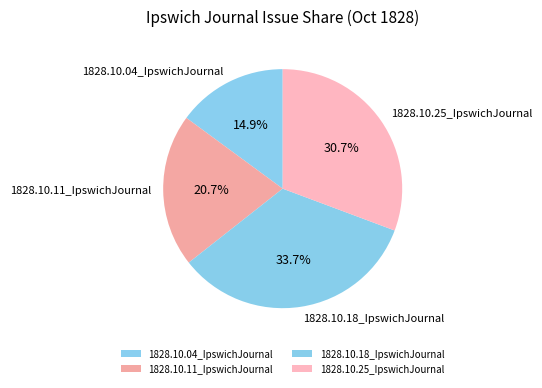

How many segments does this pie chart have?

4